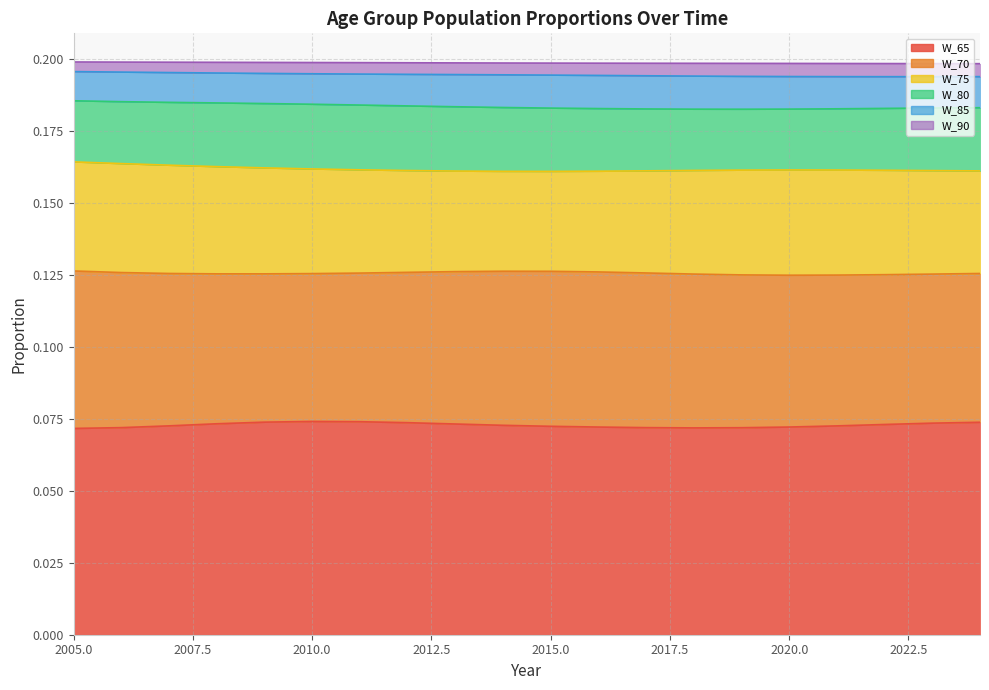

At 2024, list the series in order from smallest to largest.

W_90, W_85, W_80, W_75, W_70, W_65